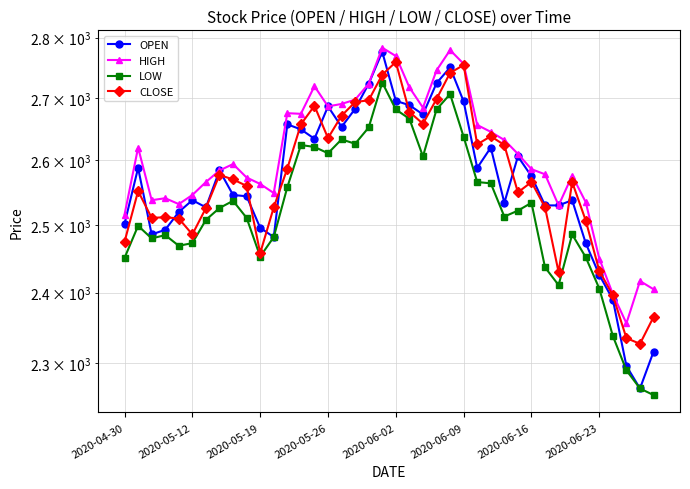

Which series has the largest range (max minus min)?

OPEN